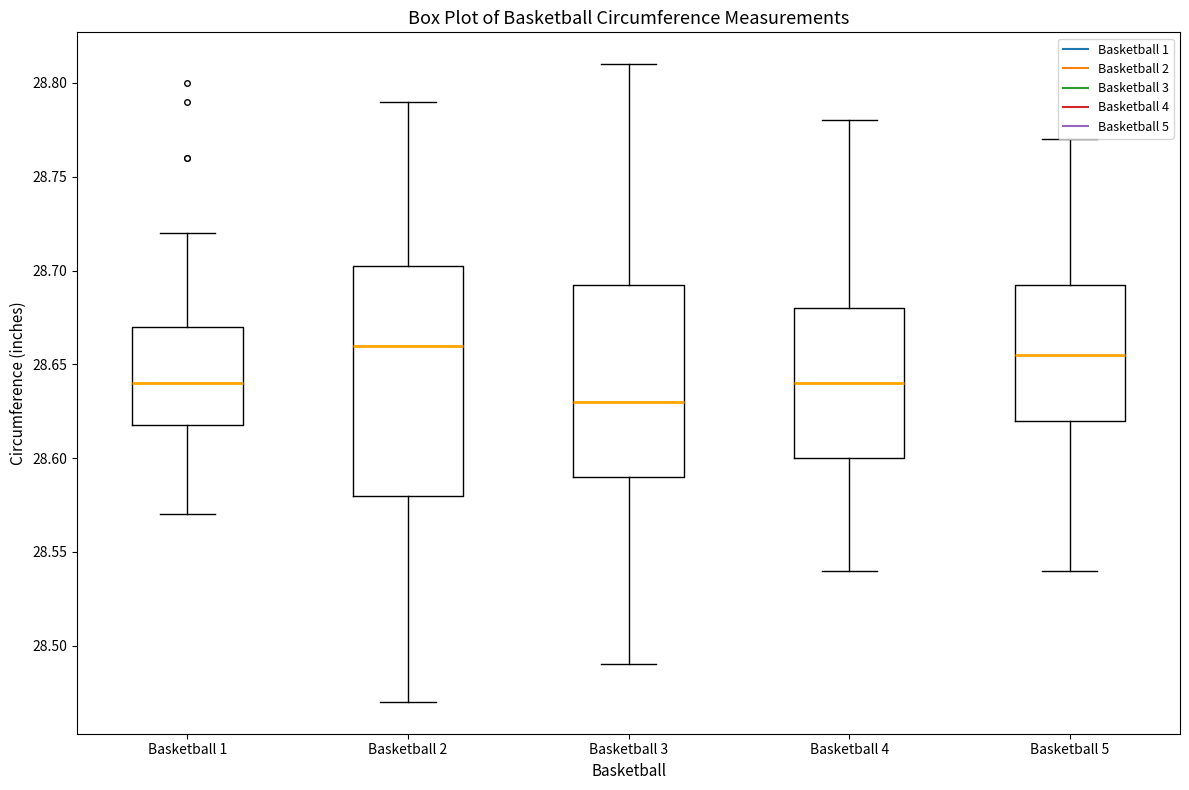

Which box is the tallest, from its lower edge to its upper edge?

Basketball 2